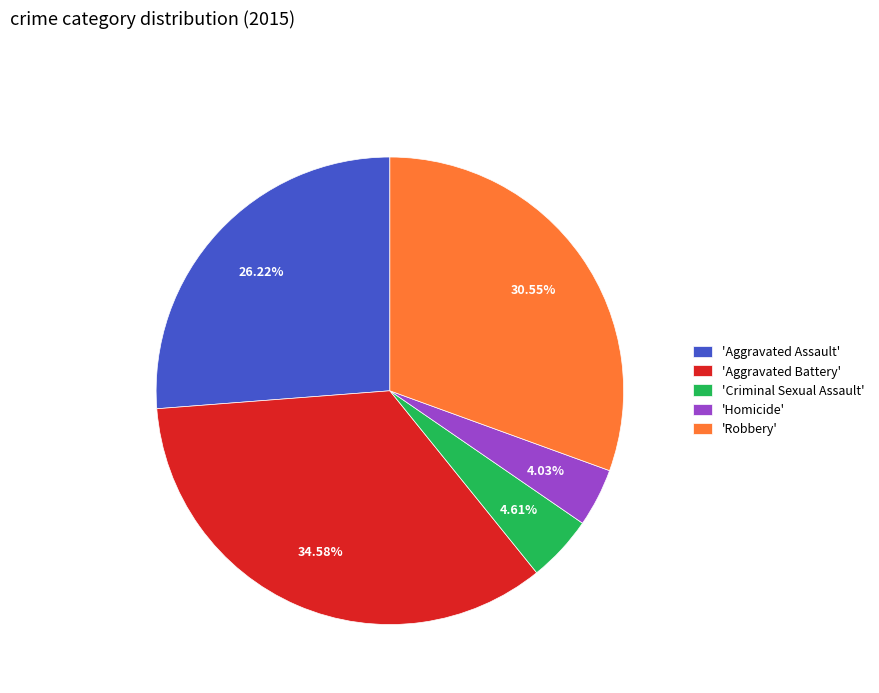

Does any single category account for the majority?

No